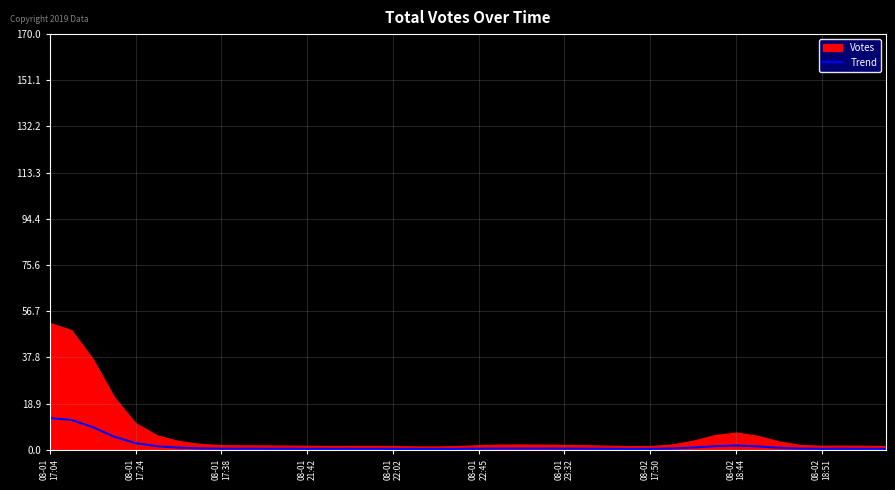

The chart shows a value of 2.4 at 08-01
22:45. True or false?

False